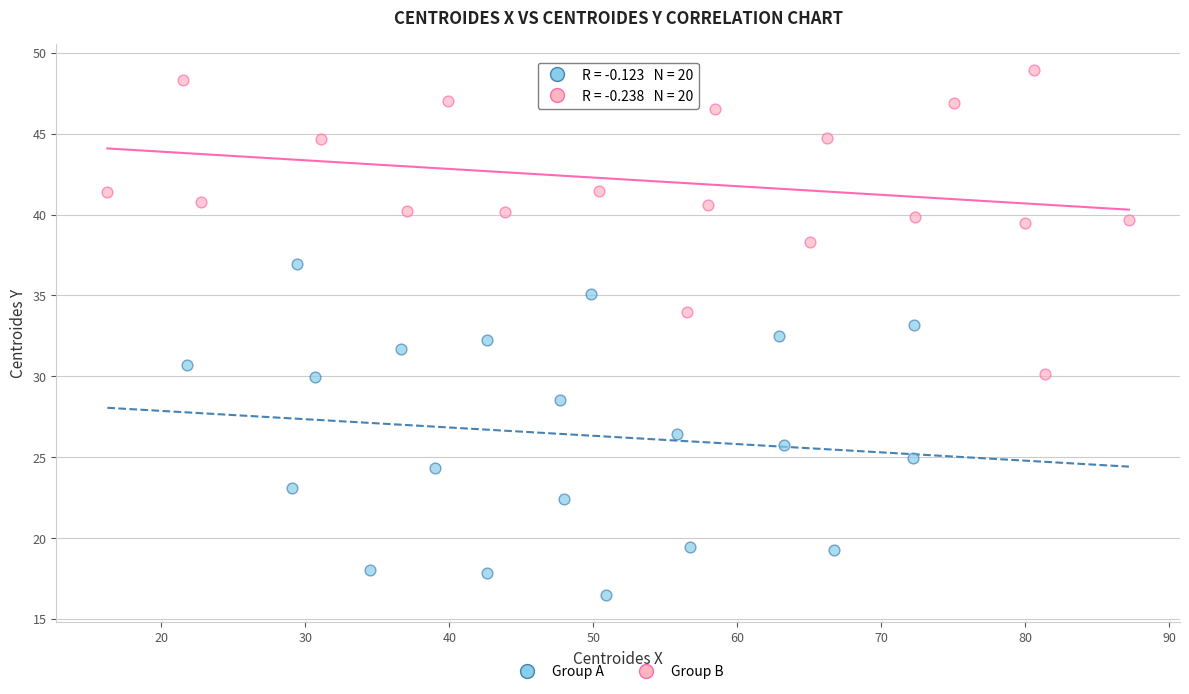

Which series reaches the maximum Y coordinate?

Group B